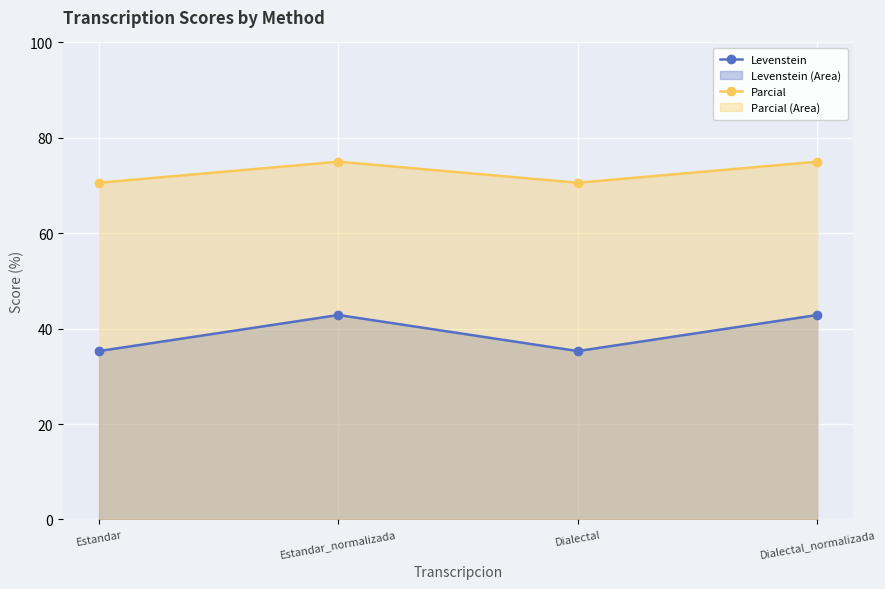

True or false: Levenstein and Parcial intersect in this chart.

False